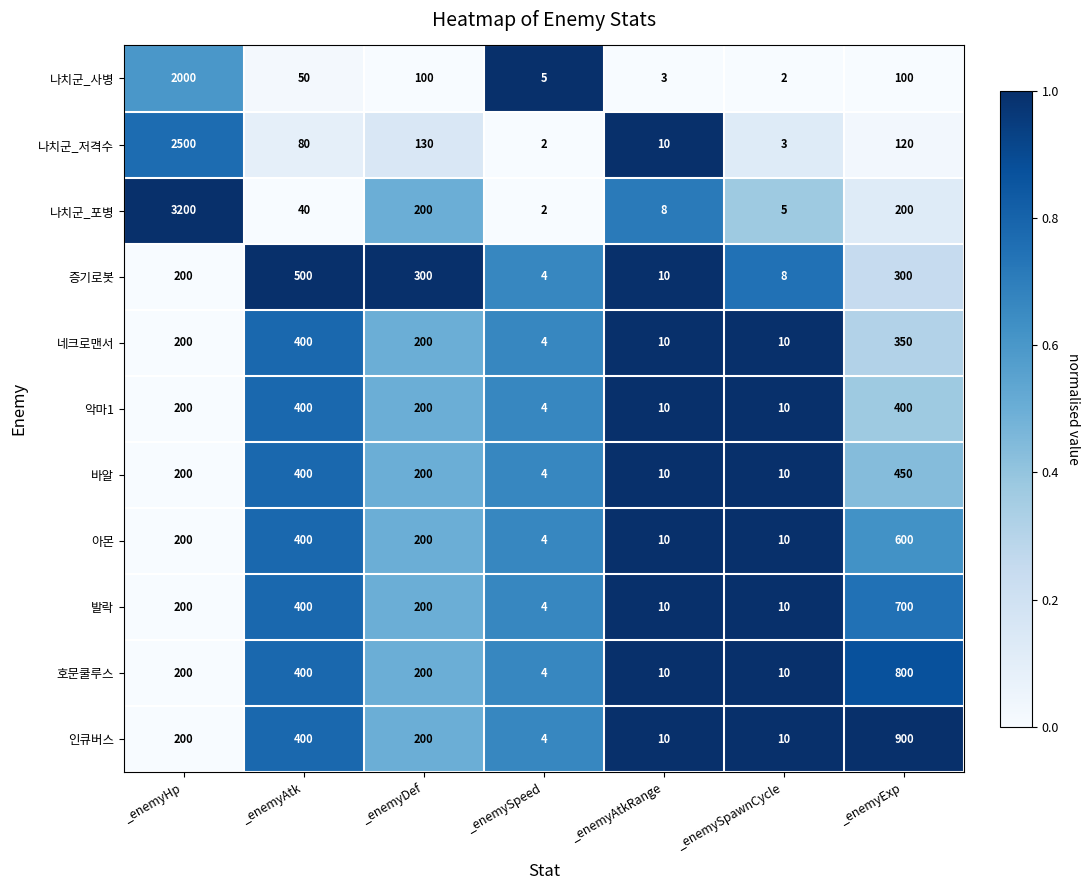

What is the average value of the 악마1 series?

175